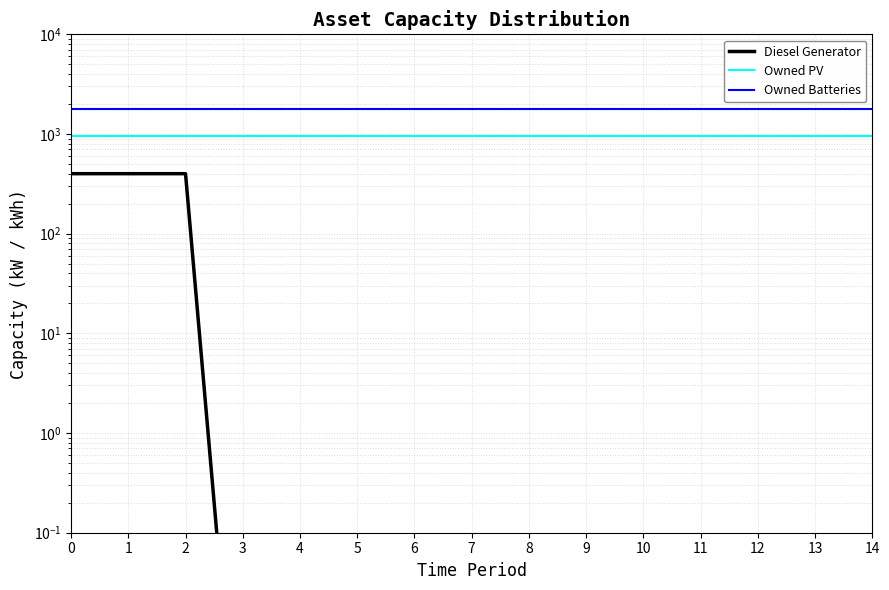

Does the chart display data point markers on the line(s)?

No